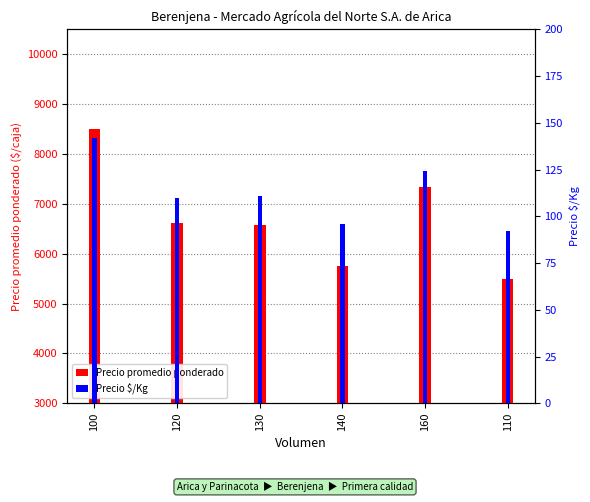

At which label does Precio promedio ponderado reach its minimum?

110